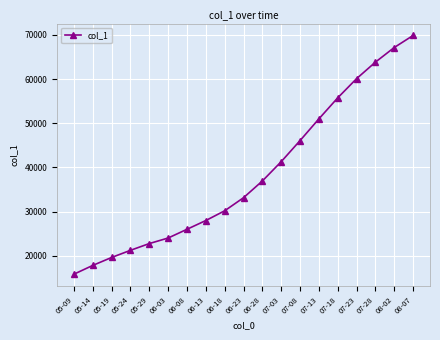

True or false: the data shows 21241.4 at 05-24.

True